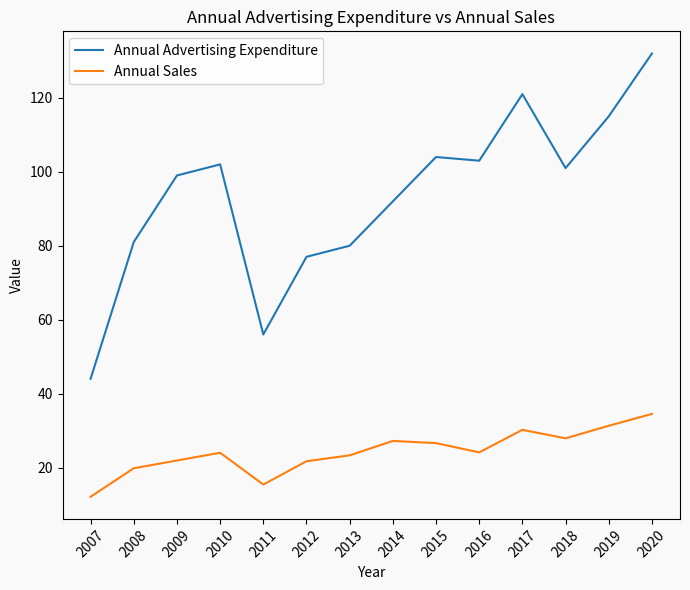

Which series has the widest spread of values?

Annual Advertising Expenditure